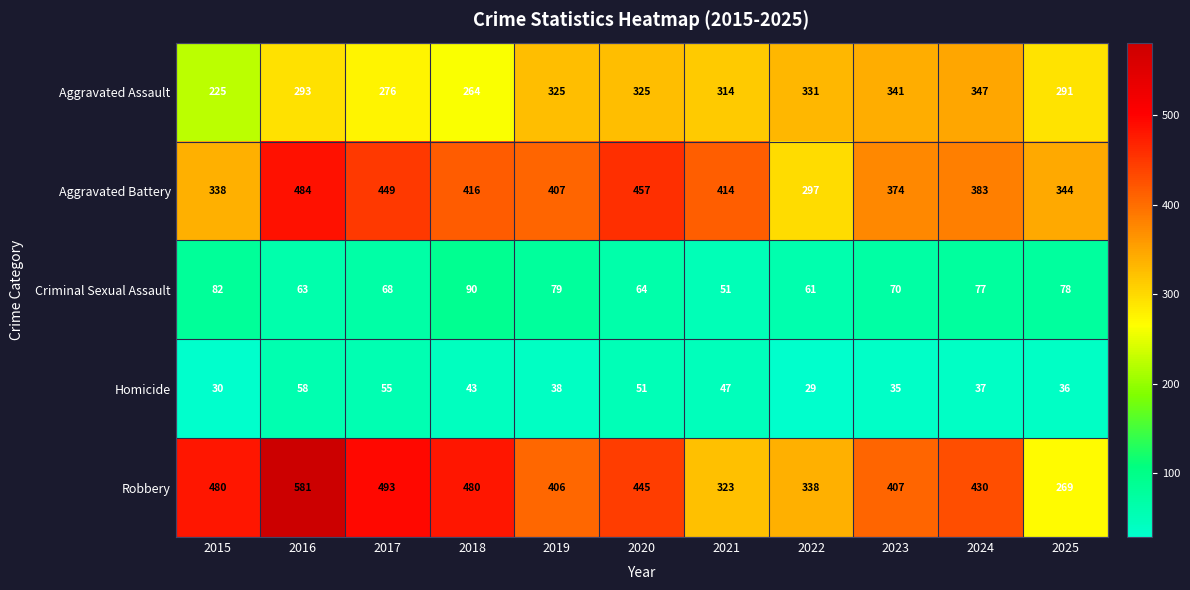

List the series in order of their peak value, lowest first.

Homicide, Criminal Sexual Assault, Aggravated Assault, Aggravated Battery, Robbery